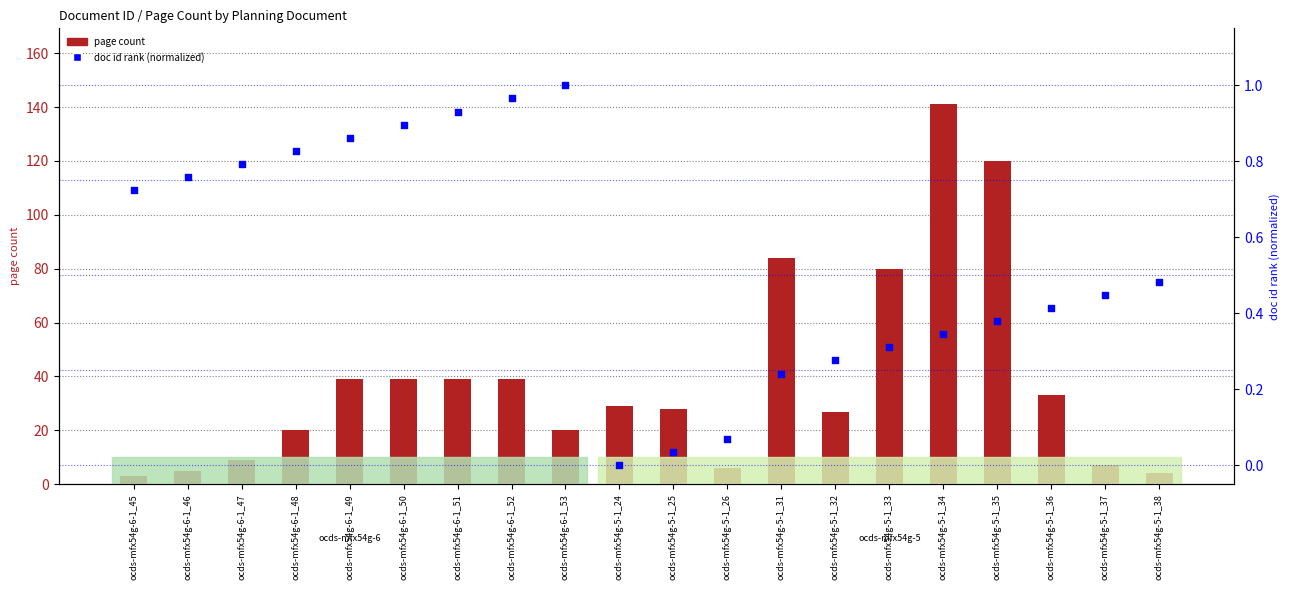

What are all the series names shown in the legend?

page count, doc id rank (normalized)